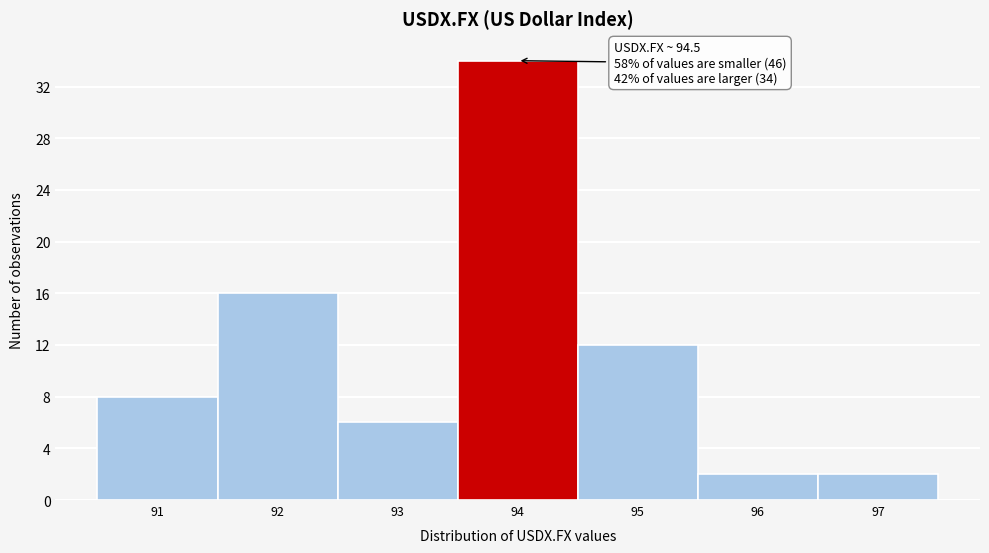

Reading right to left, what are all the values shown in this chart?

2	2	12	34	6	16	8